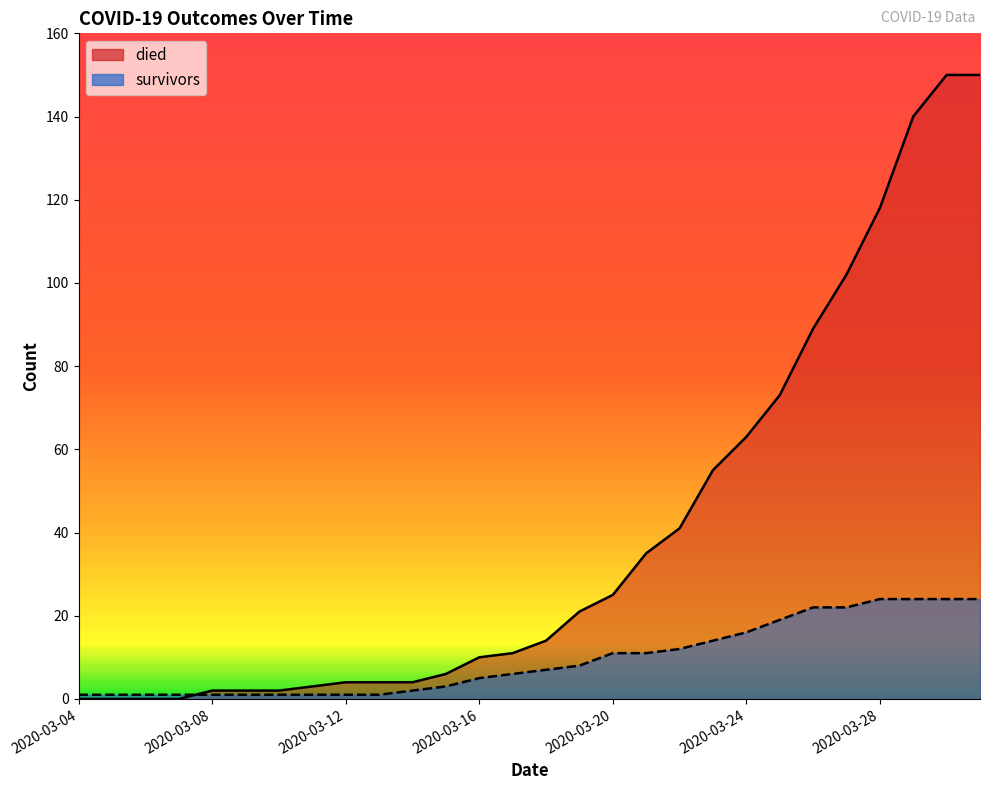

What is the sum of all survivors values?

264